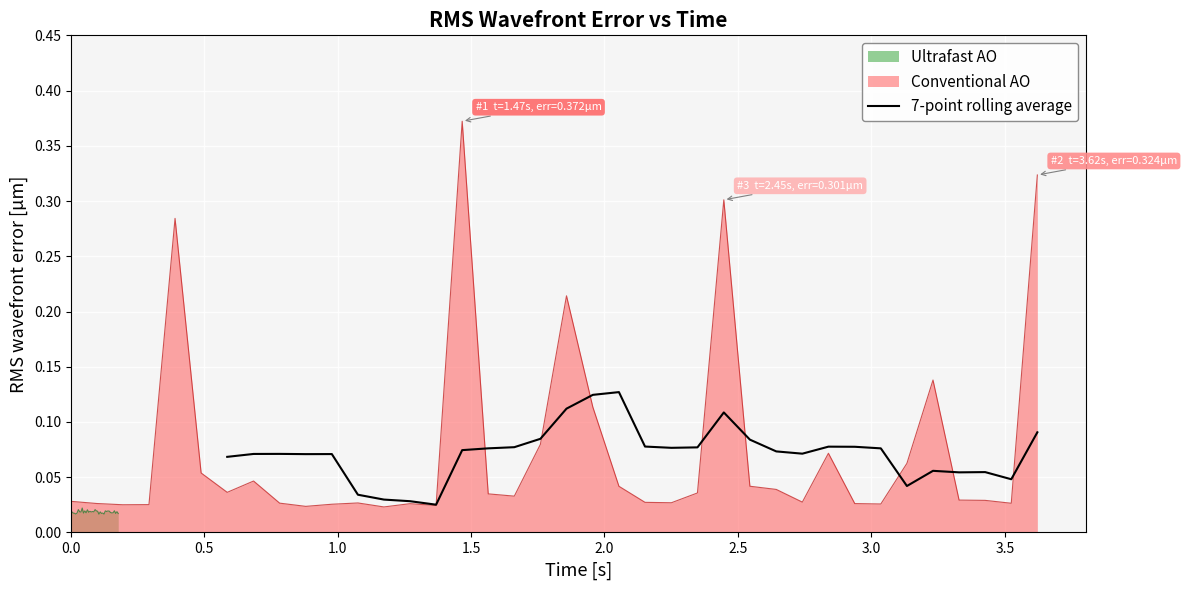

How many lines are shown in the chart?

1